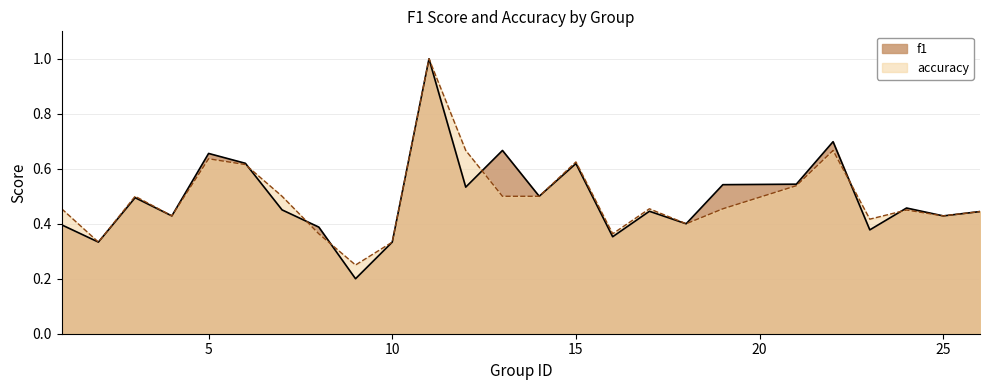

Which has a higher value, 14 or 17?

14